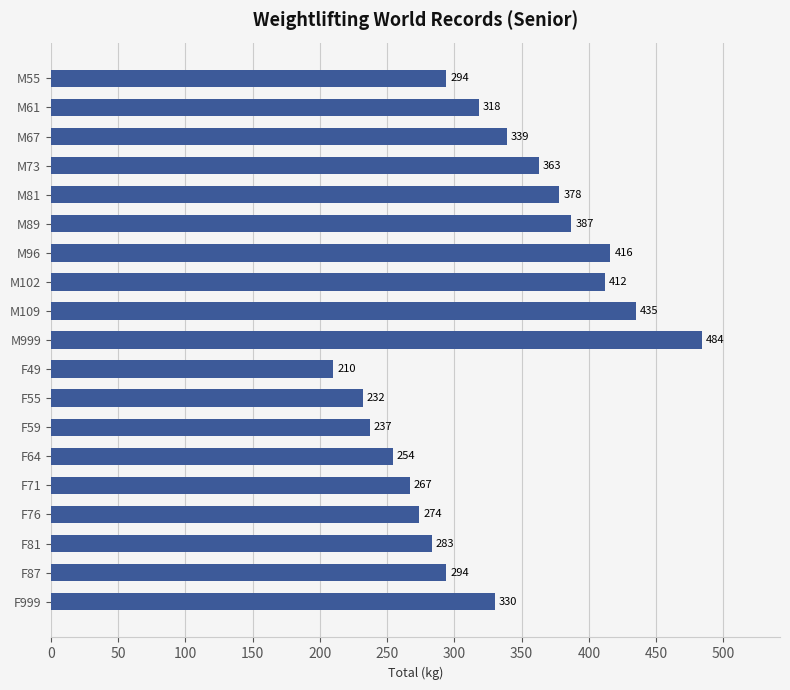

Is it true that the value at M109 is 741?

False